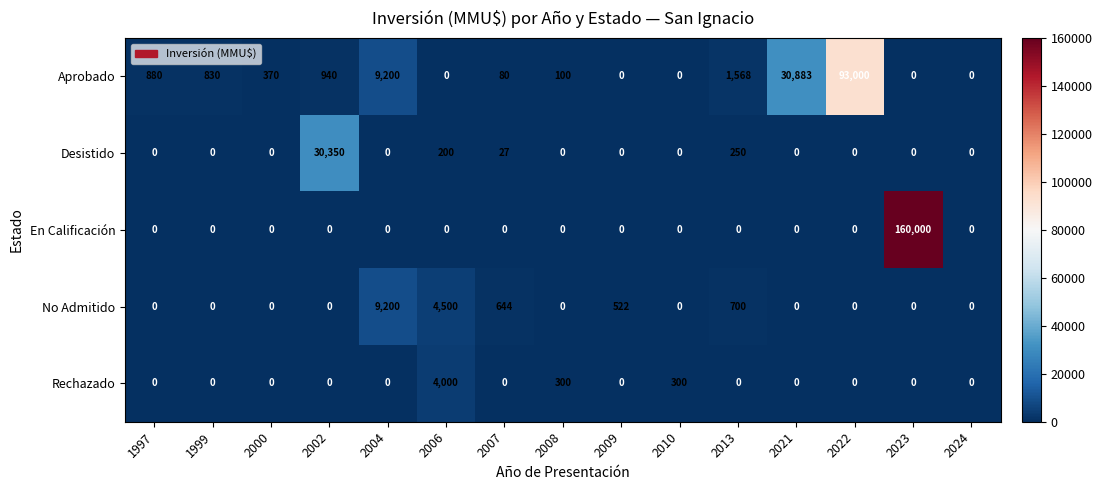

What is the difference between the highest and lowest values at 2002?

30350